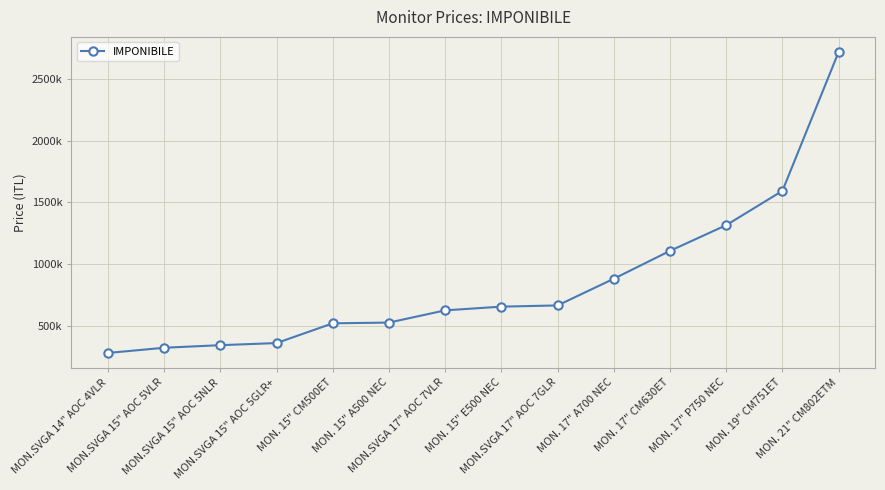

What is the difference between the maximum and minimum values?

2438000